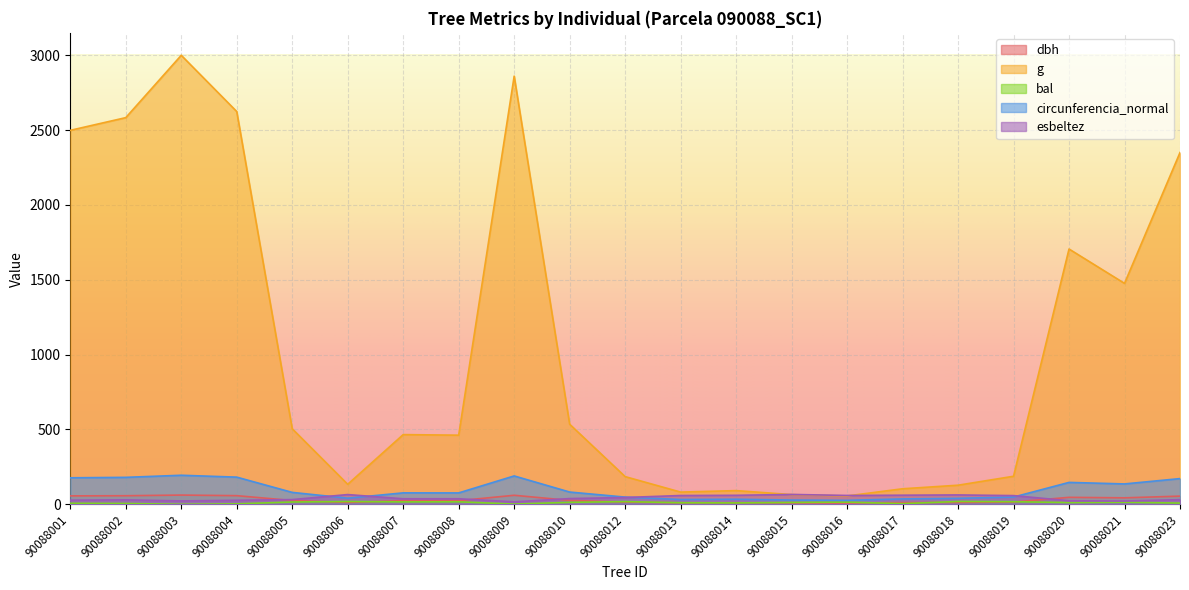

The circunferencia_normal series shows 41.0 at 90088006. True or false?

True